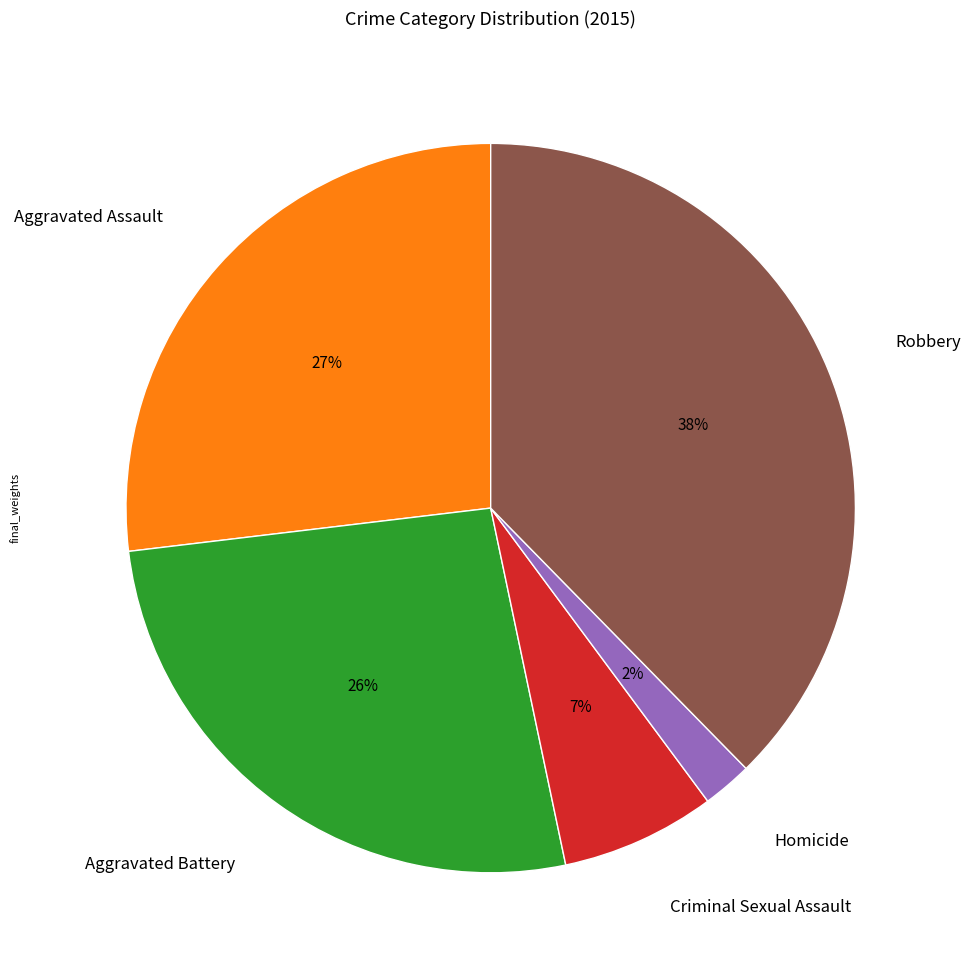

Count the number of slices in the pie.

5